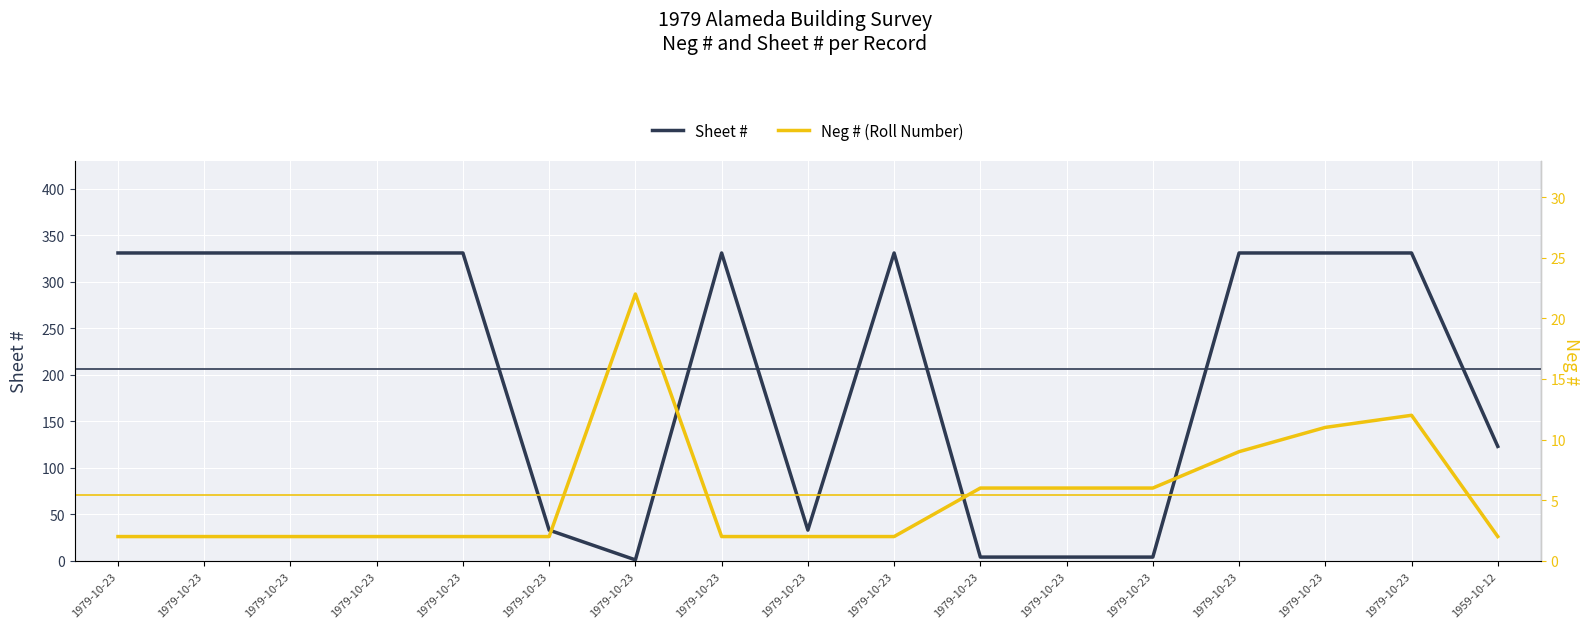

Where is the first local maximum for Neg # (Roll Number)?

1979-10-23